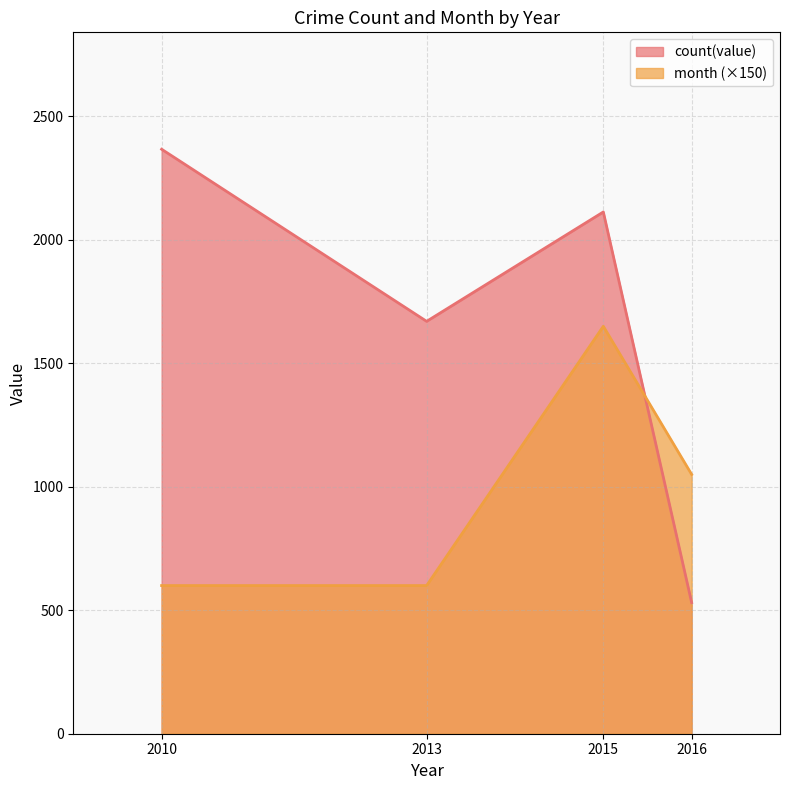

Count the number of data series in this chart.

2